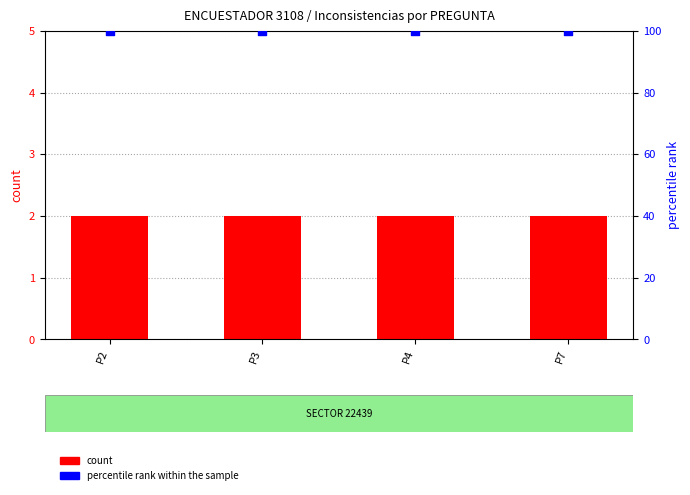

What are all the series names shown in the legend?

count, percentile rank within the sample